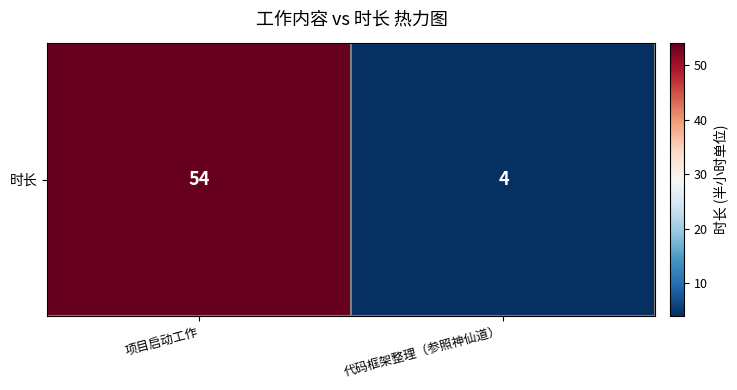

Rank the categories by value from lowest to highest.

代码框架整理（参照神仙道）, 项目启动工作